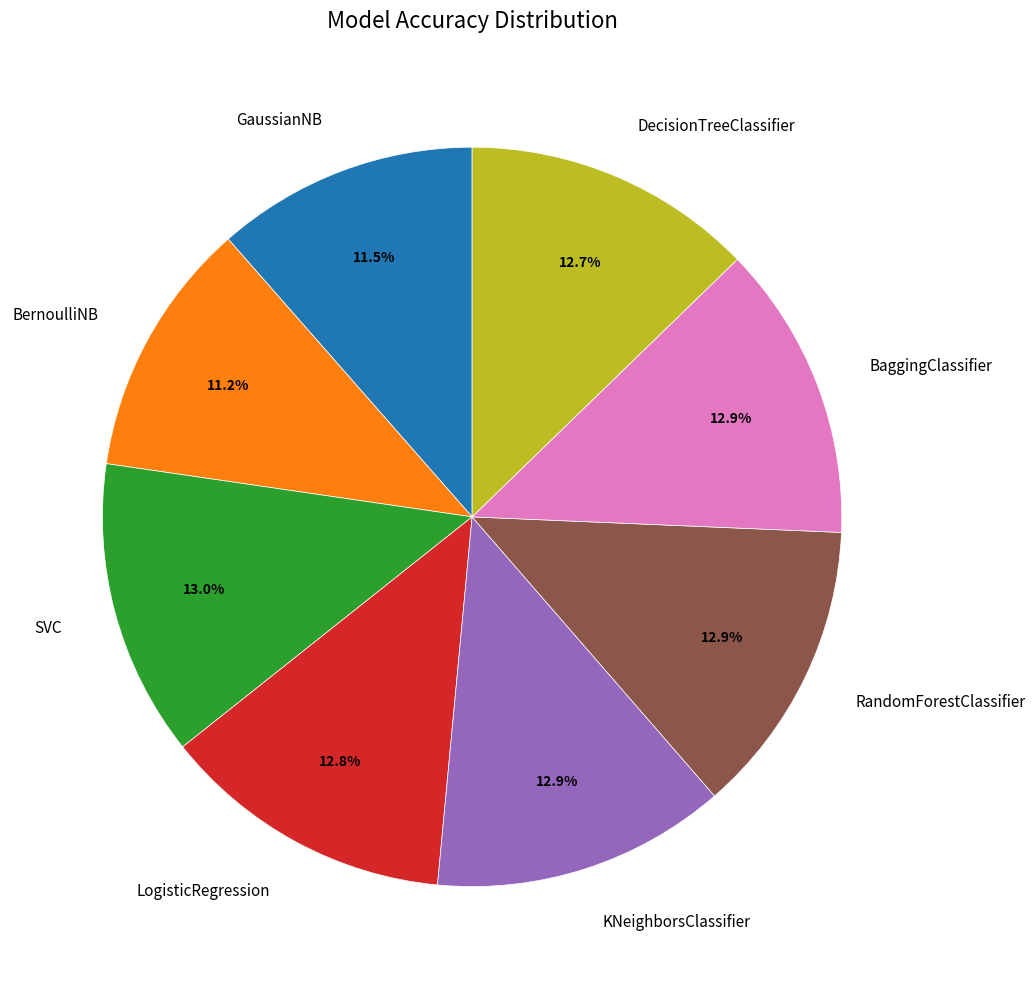

To the nearest percent, what is the difference between the largest and smallest slice percentages?

2%